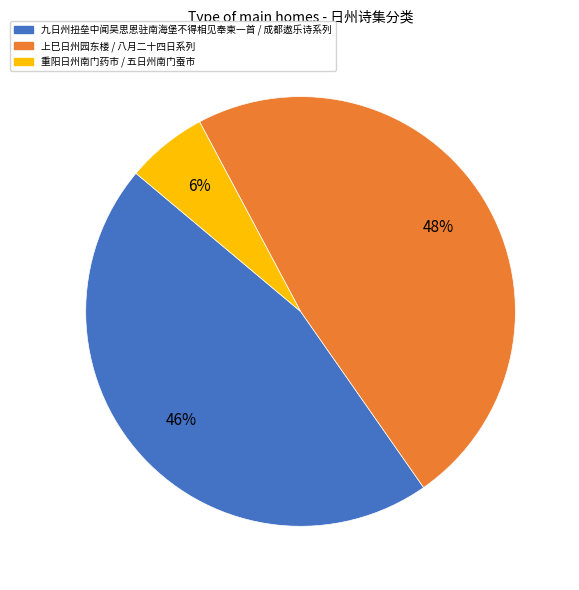

Is there a majority slice in this chart?

No